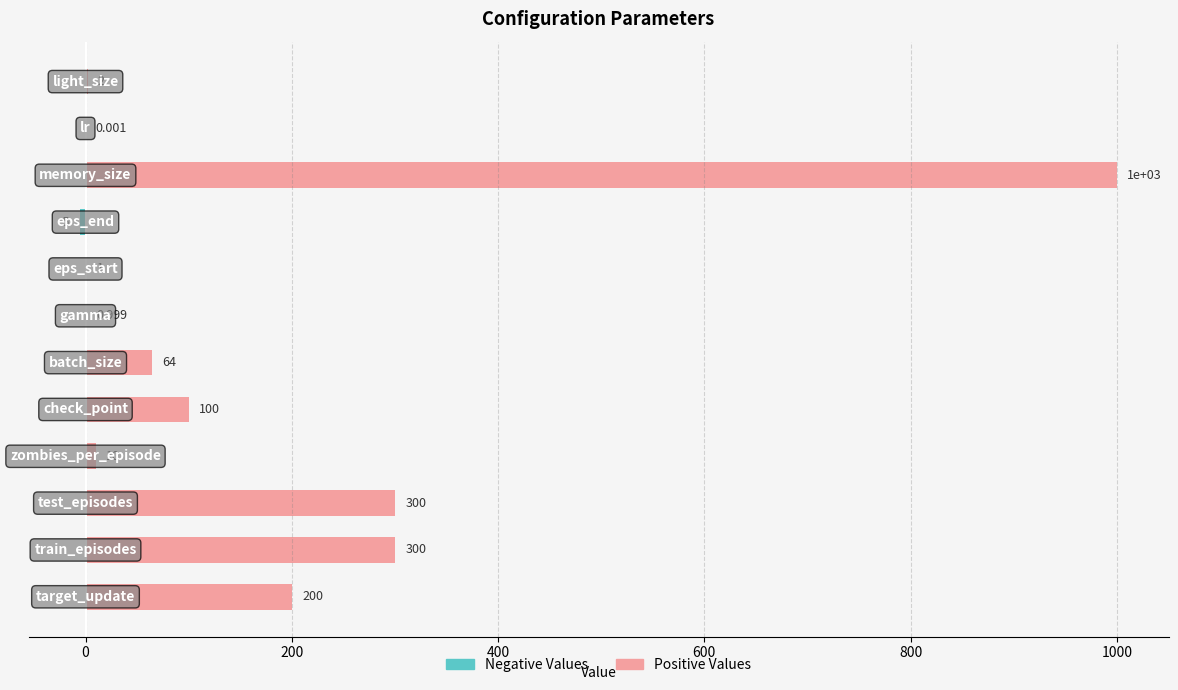

How many positive values does the Positive / Right series have?

11